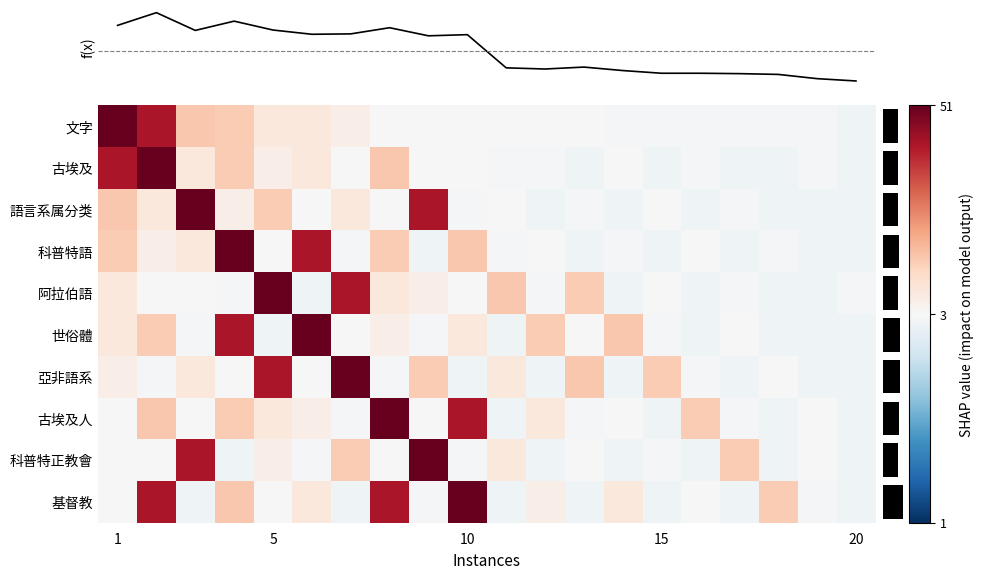

Count the number of data series in this chart.

10